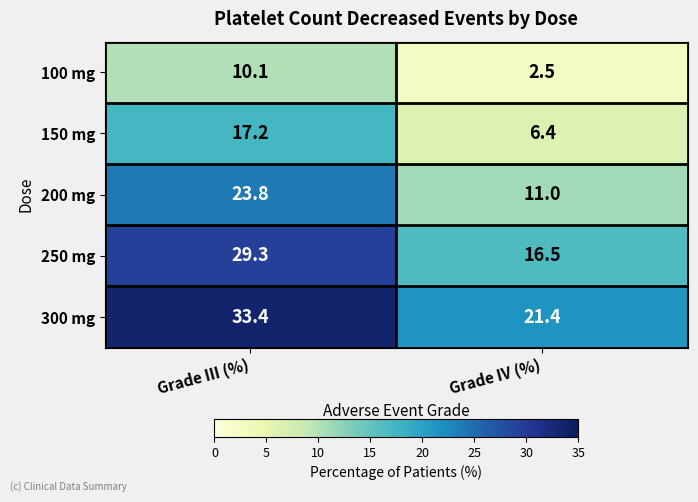

At Grade III (%), list the series in order from largest to smallest.

300 mg, 250 mg, 200 mg, 150 mg, 100 mg